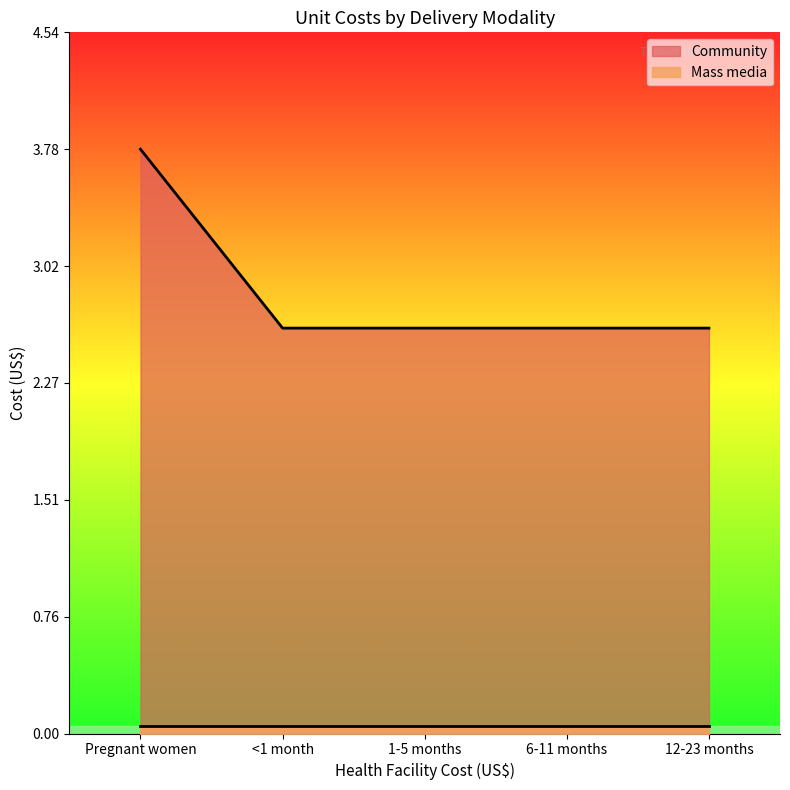

List the labels in order of value, smallest first.

<1 month, 1-5 months, 6-11 months, 12-23 months, Pregnant women